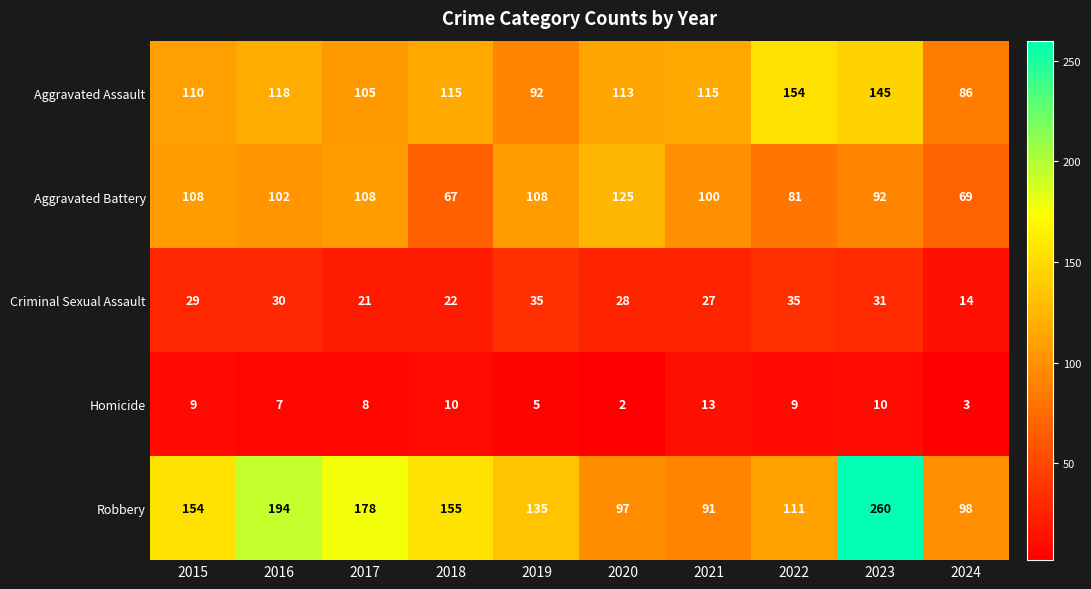

Is it true that Homicide equals 3 at 2024?

True